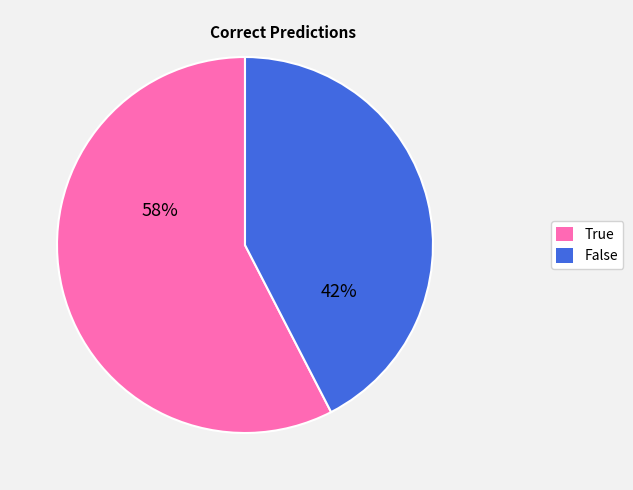

Approximately how many times larger is the value at False compared to True?

0.7